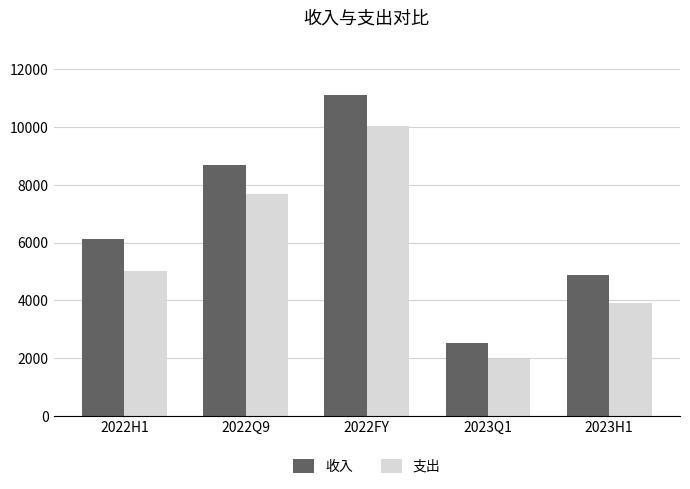

What is the difference between the highest and lowest values at 2022Q9?

1010.4